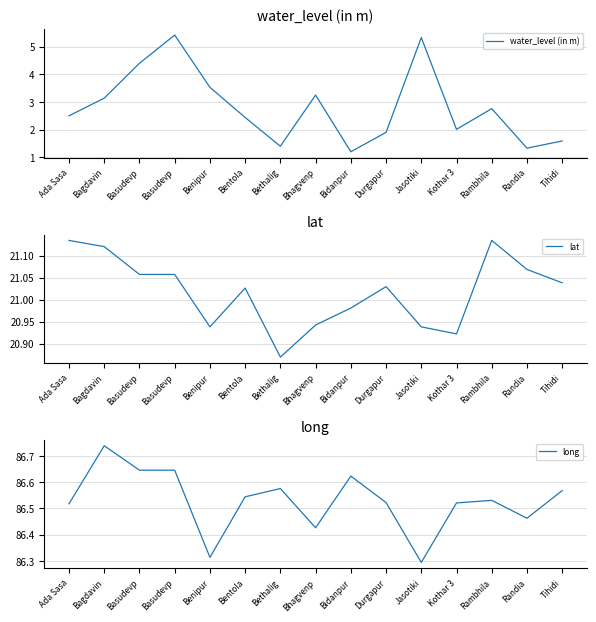

Which series has the widest spread of values?

water_level (in m)